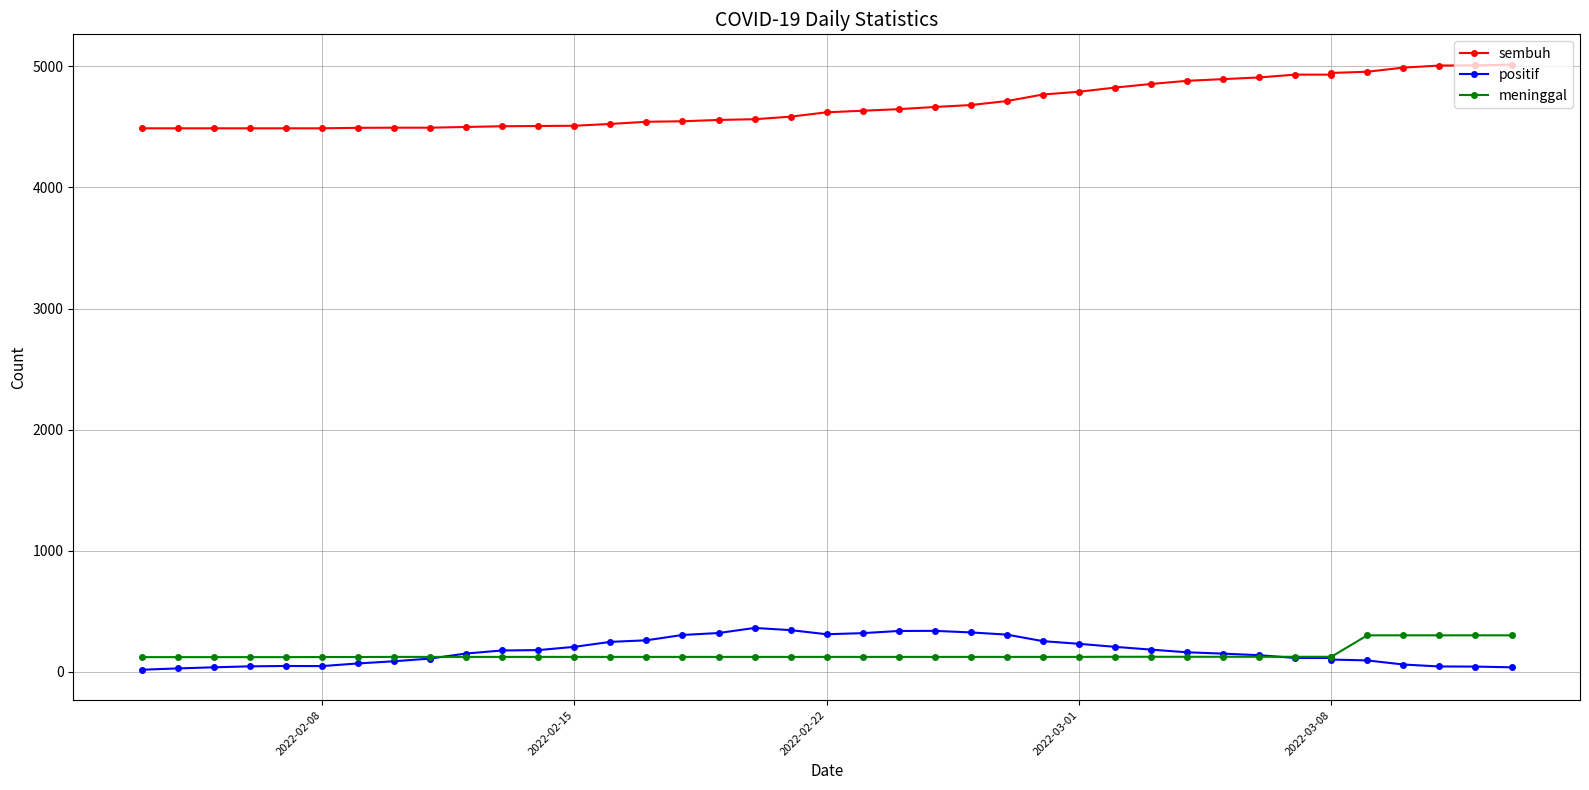

Does the chart display data point markers on the line(s)?

Yes